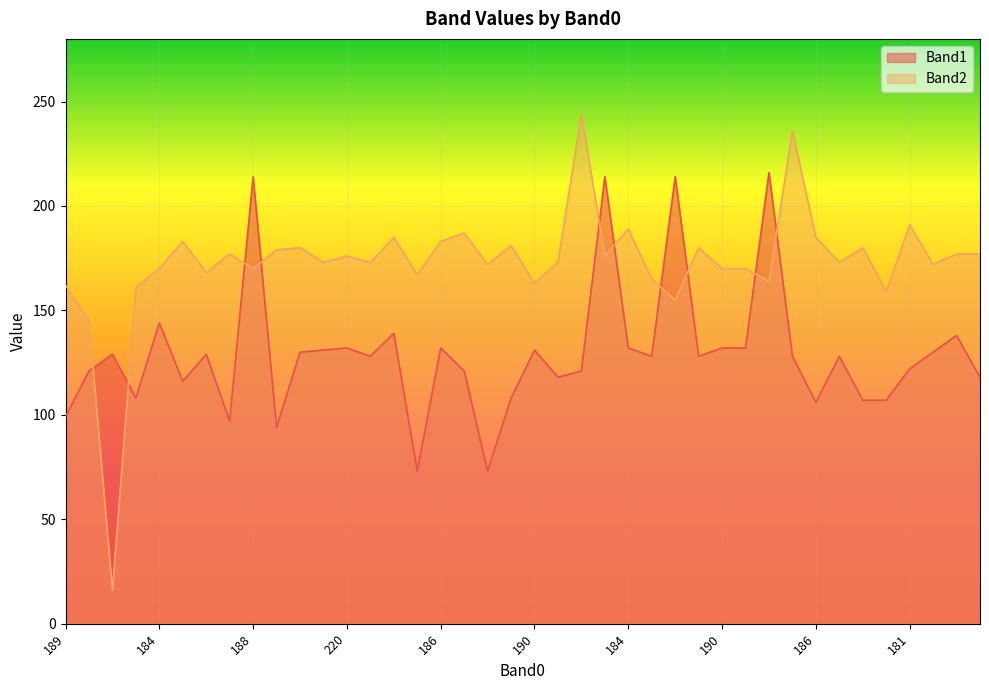

What are all the series names shown in the legend?

Band1, Band2